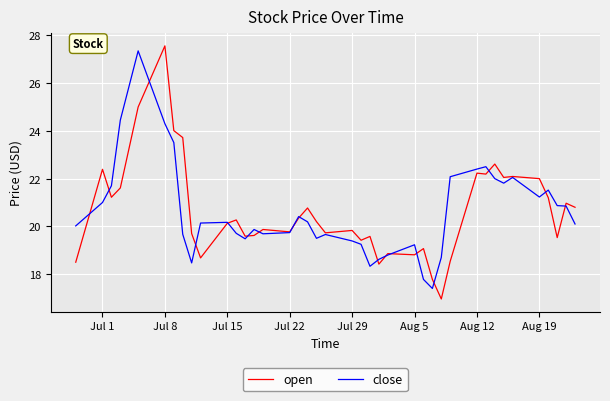

What is the minimum value for close?

17.4